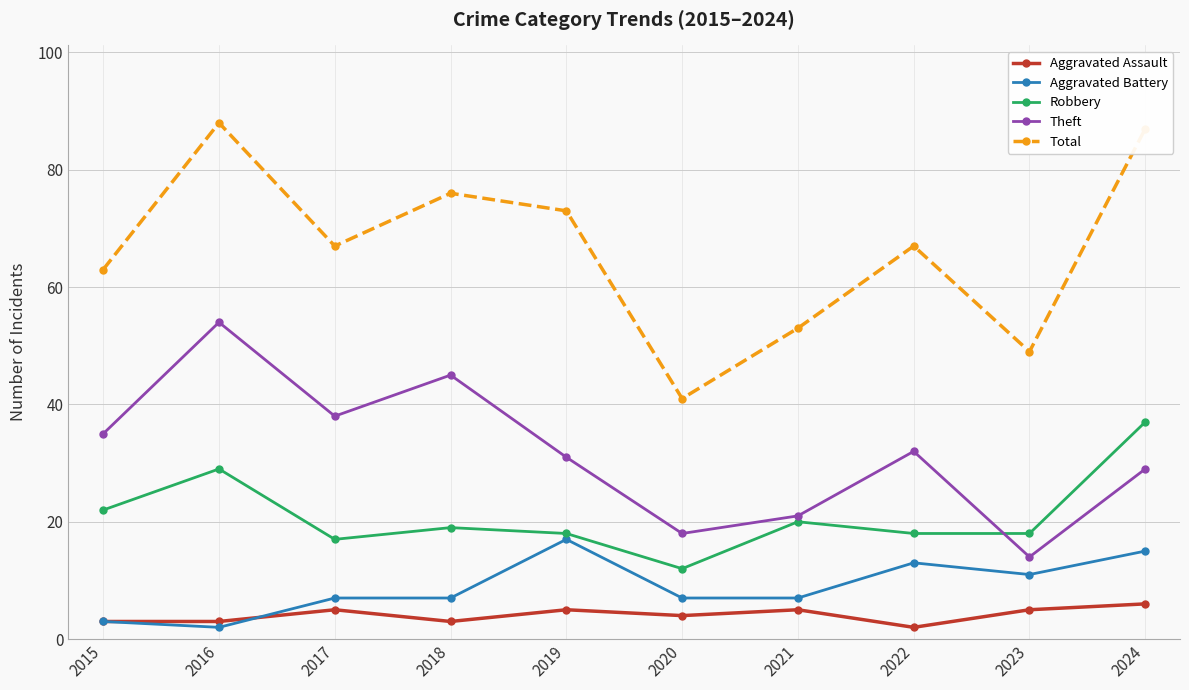

What is the minimum value for Total?

41